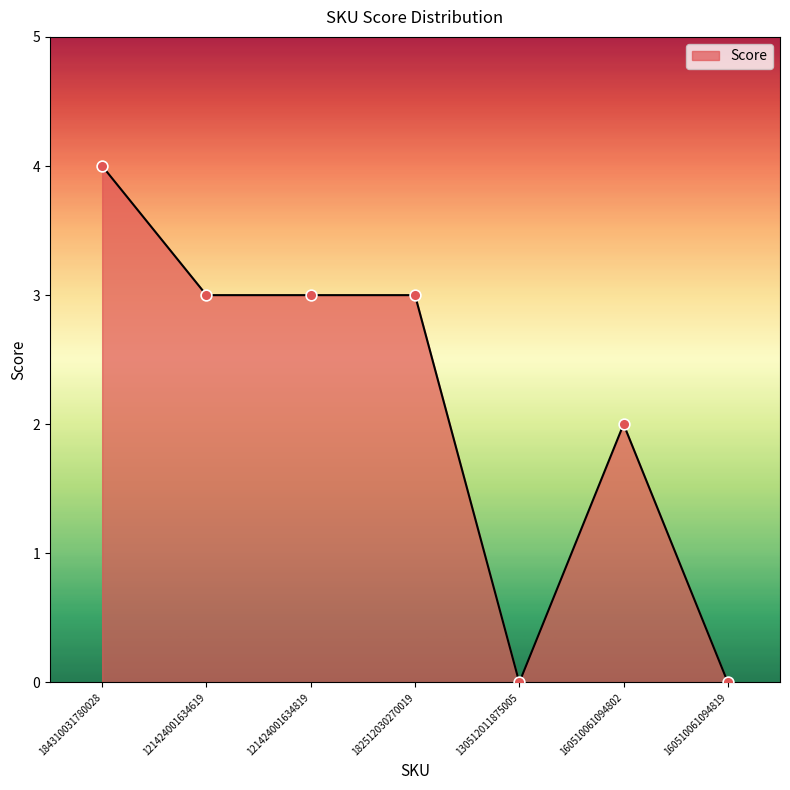

What is the ratio of the value at 121424001634819 to the value at 184310031780028?

0.8